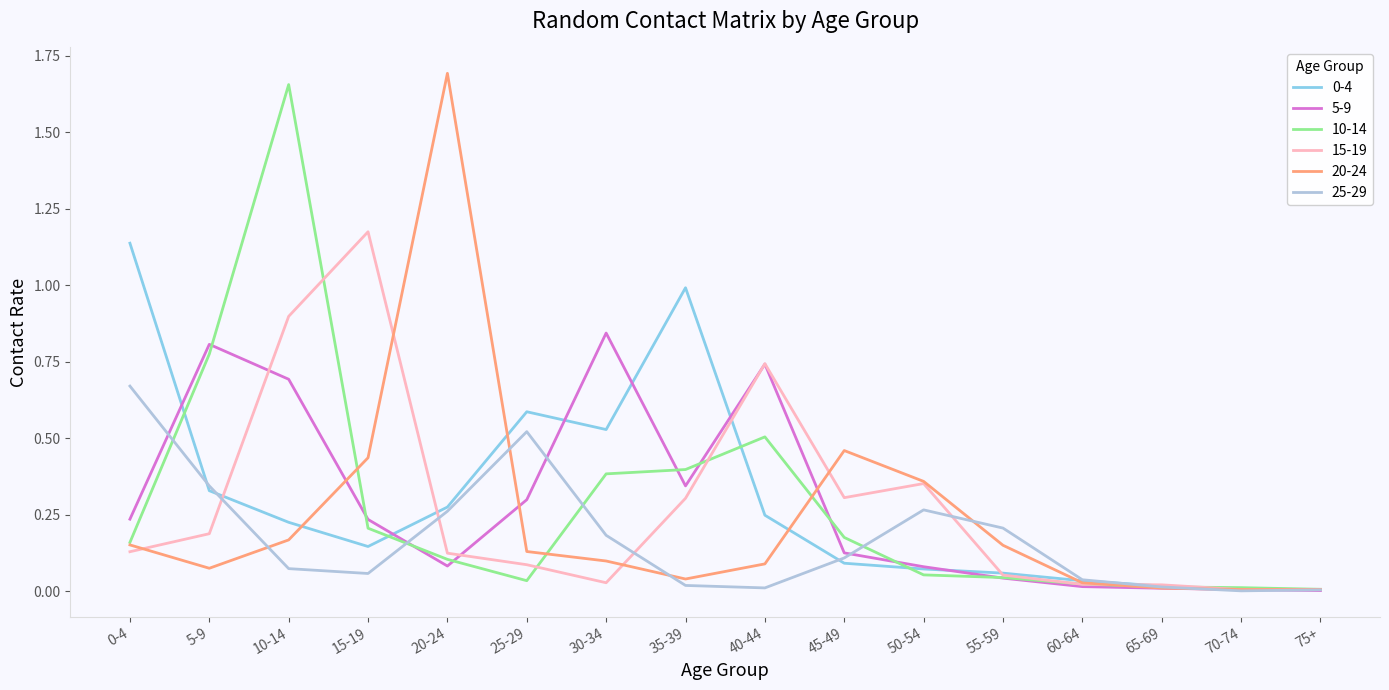

What is the spread (max minus min) of values at 10-14?

1.6